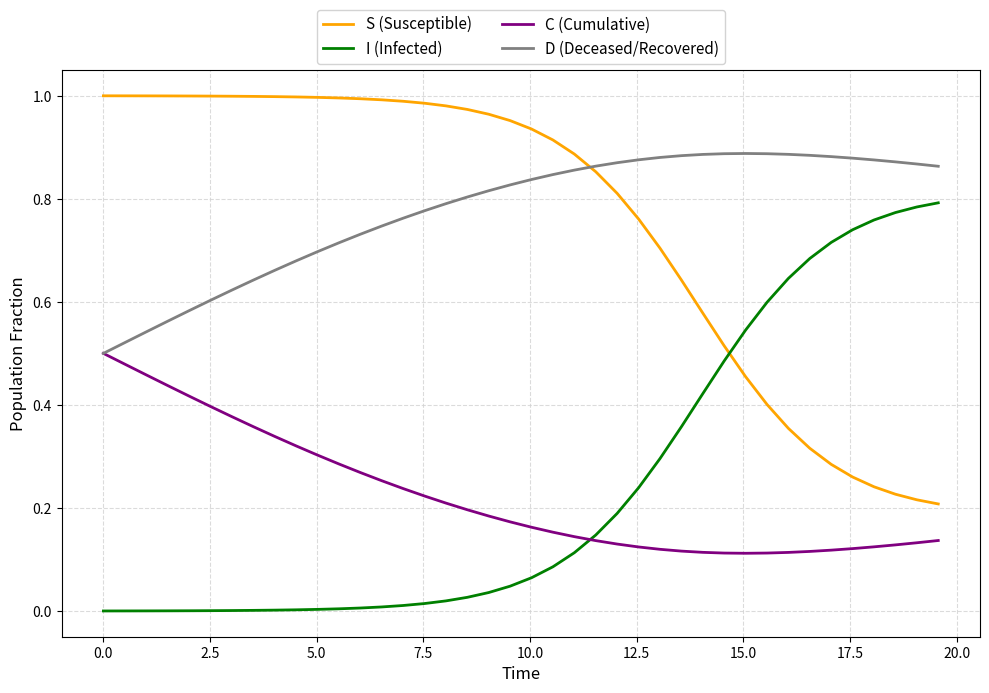

True or false: D (Deceased/Recovered) and I (Infected) cross at least once.

False